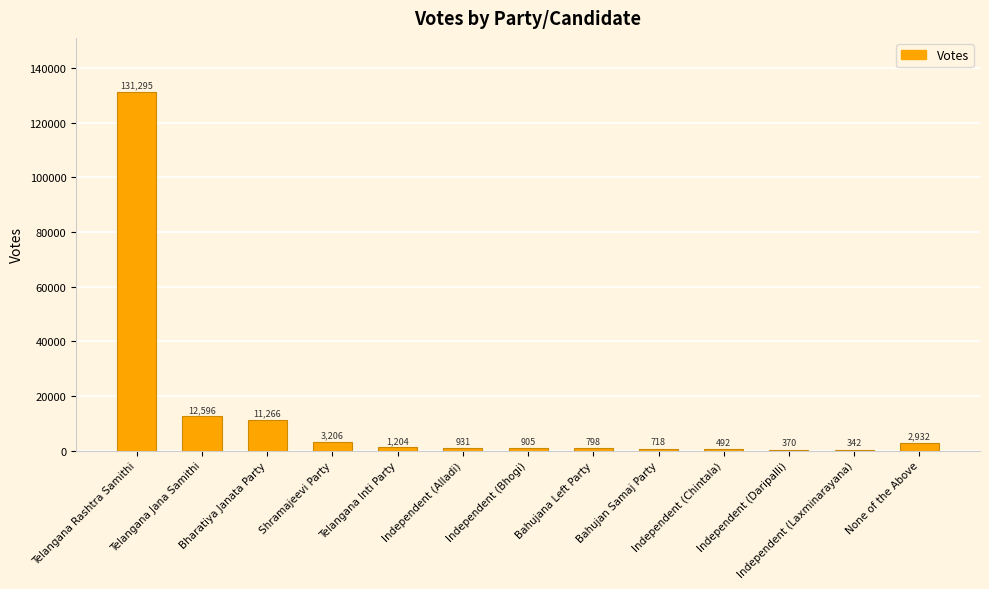

Are the bars horizontal?

No